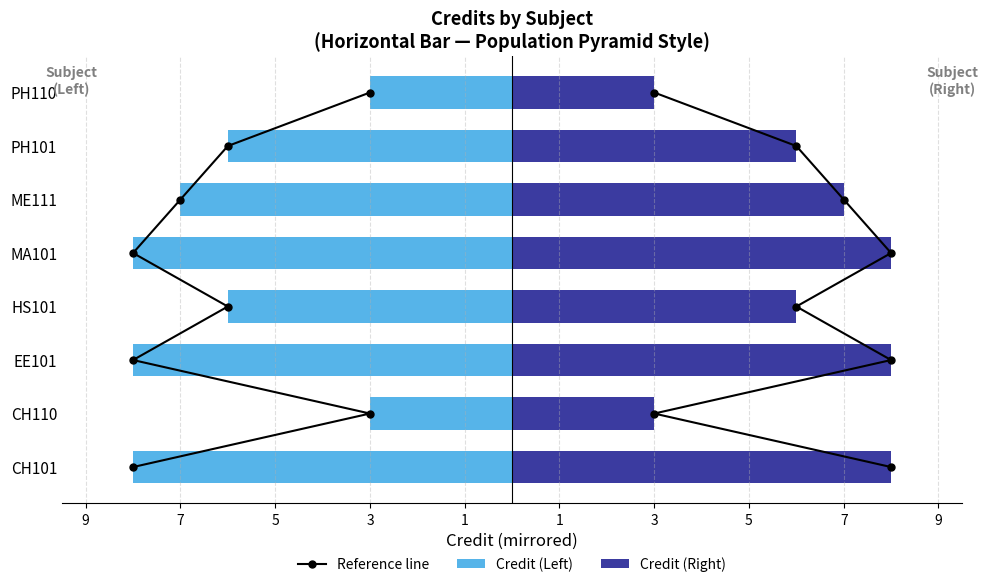

Count the number of data series in this chart.

3